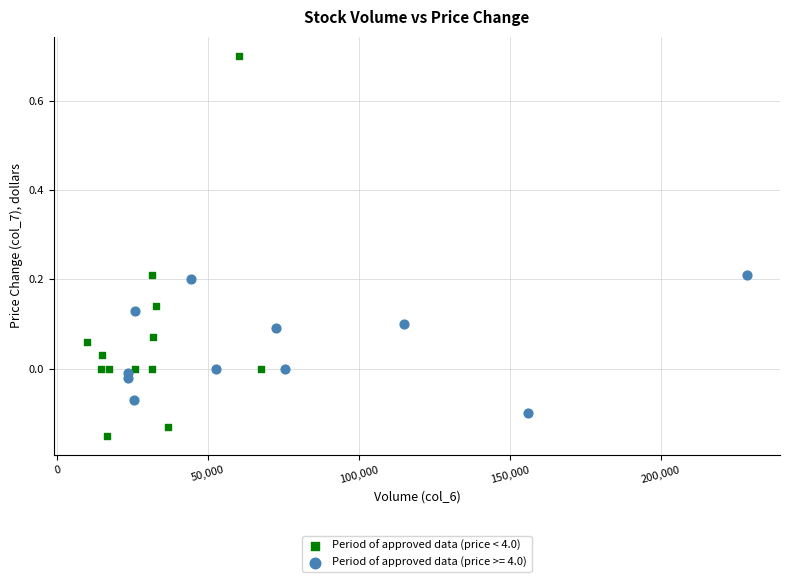

Which series has the widest spread of Y values?

Period of approved data (price < 4.0)